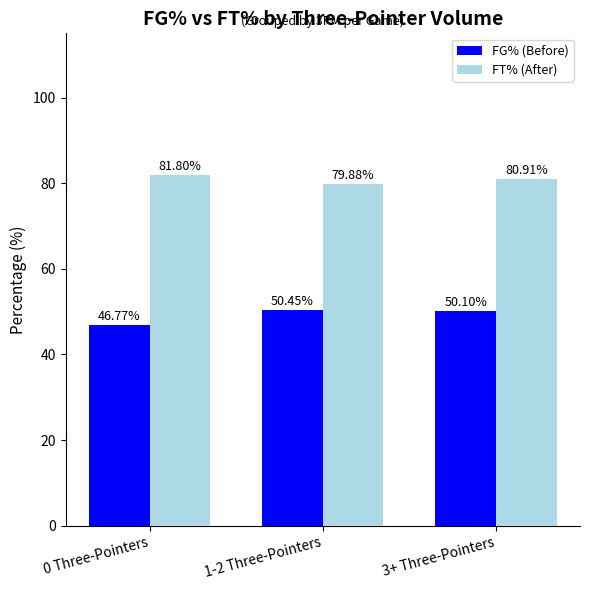

At which category is the sum across all series the highest?

3+ Three-Pointers